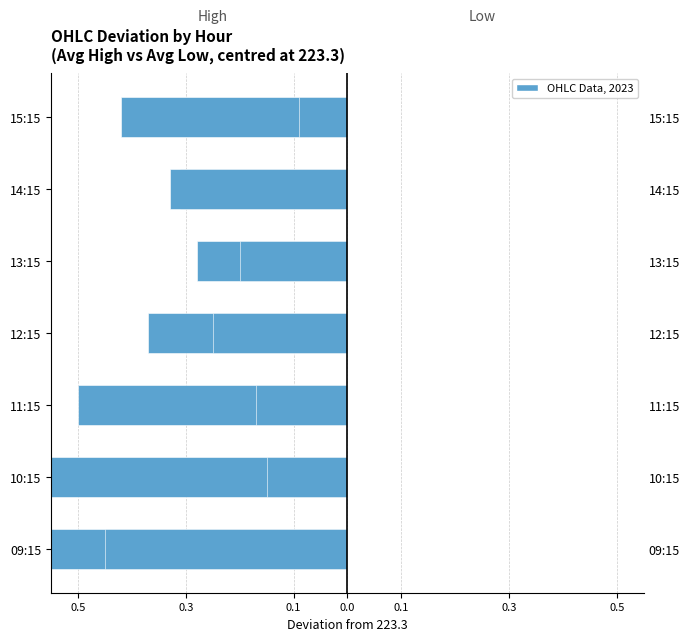

The value of Low (right) at 15:15 is -0.1. True or false?

False